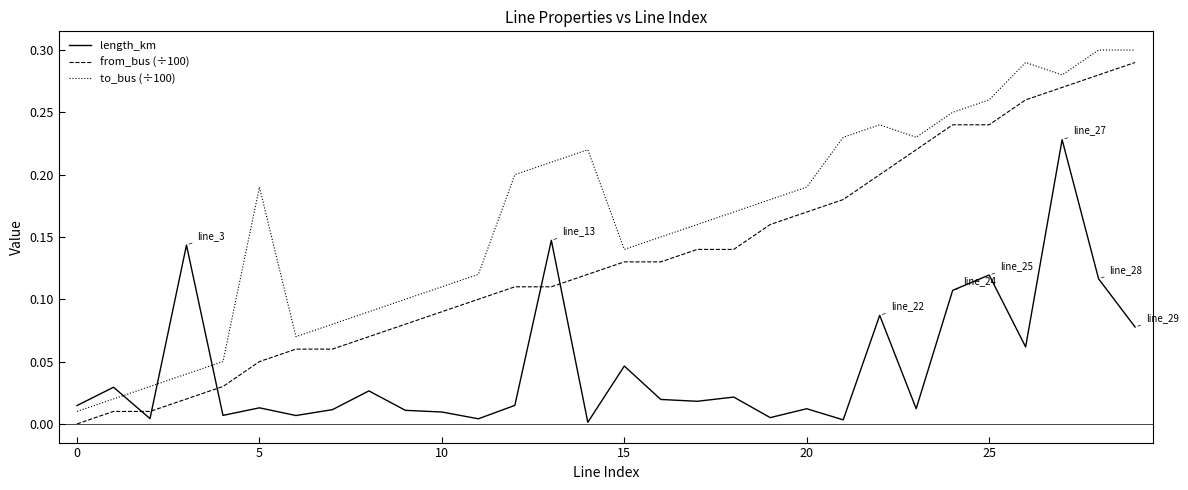

Which series has the largest total across all categories?

to_bus (÷100)